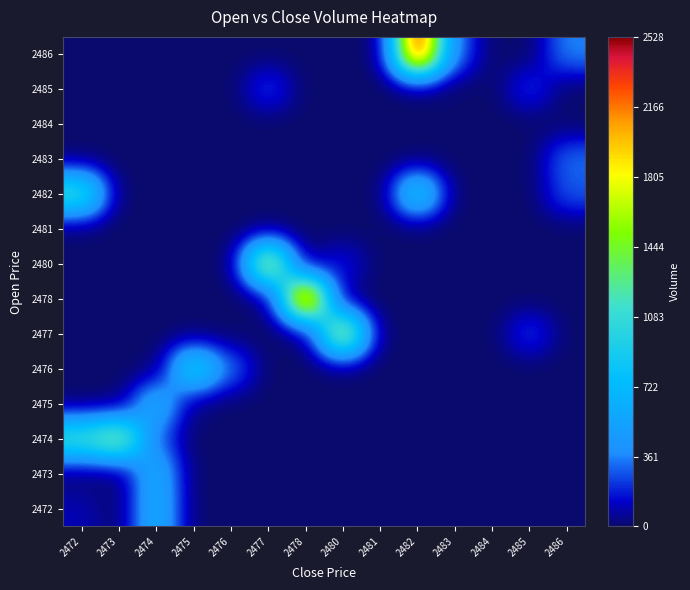

Which category has the lowest value across all series?

2473